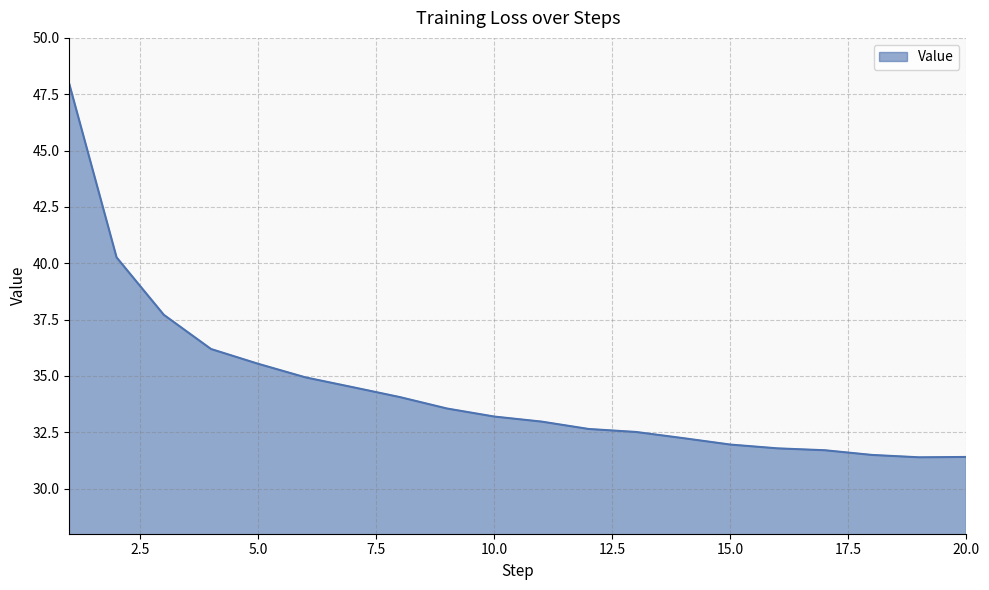

What is the difference between the maximum and minimum values?

16.6